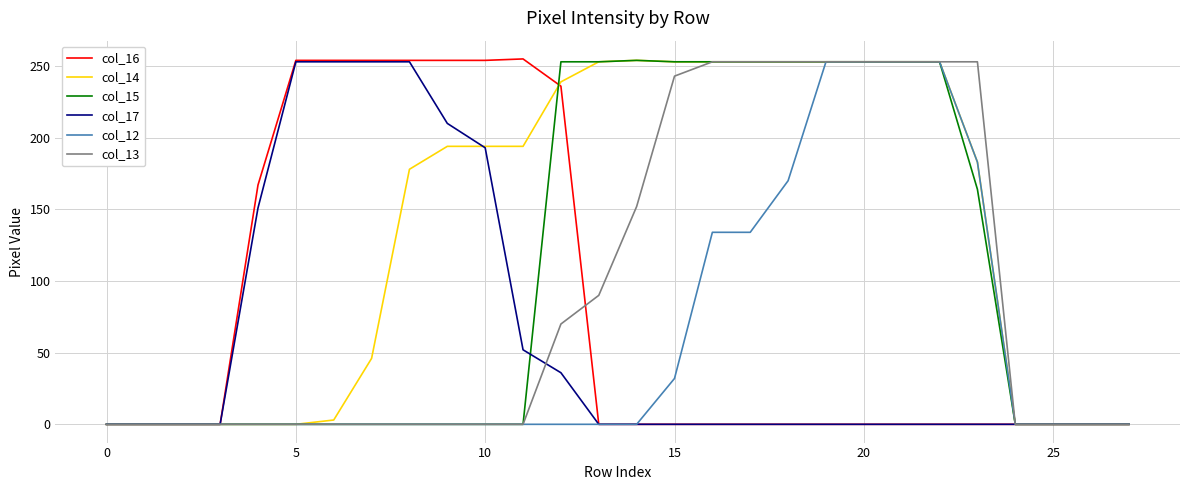

Which series has the largest total across all categories?

col_14